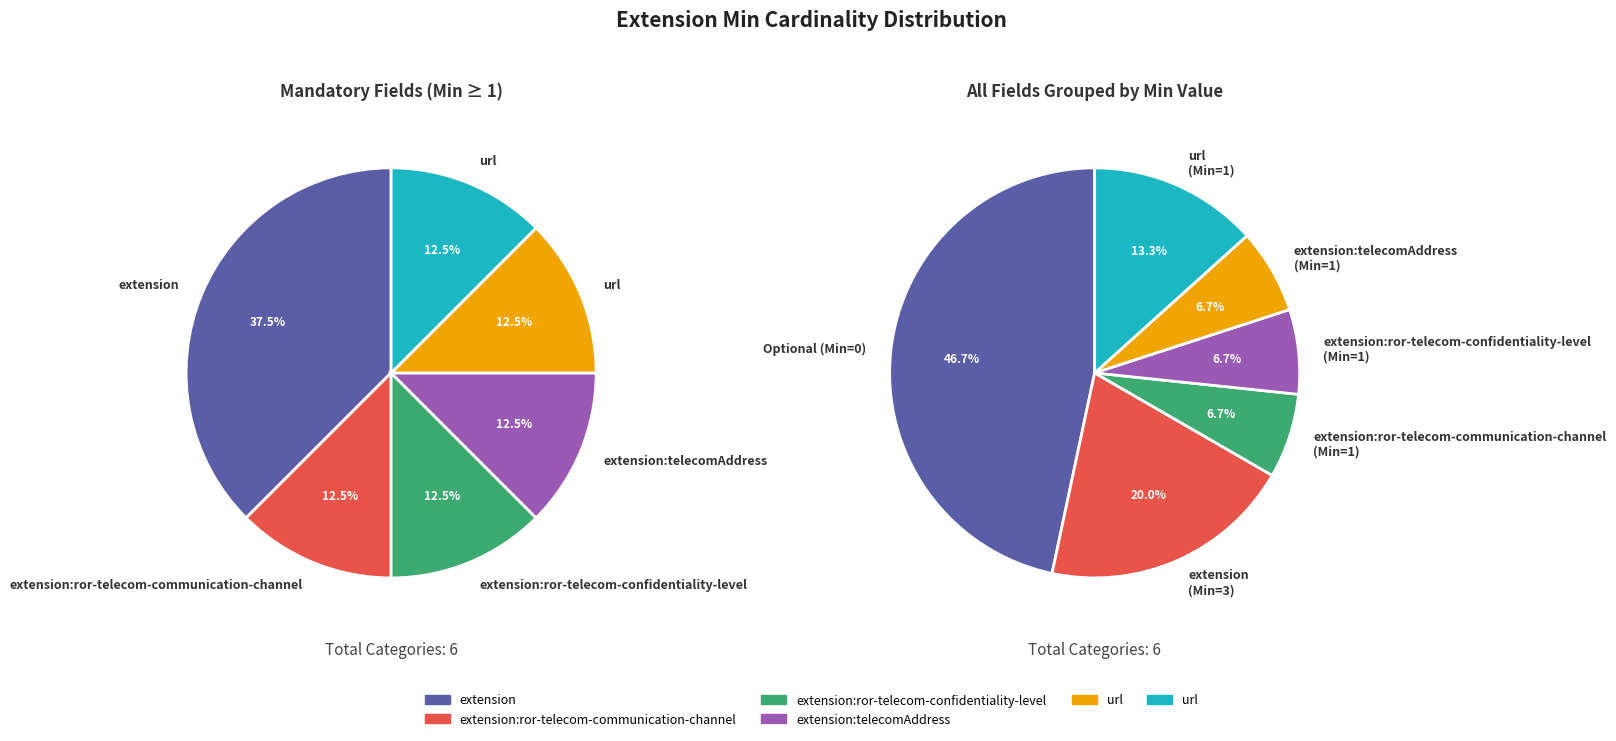

What percentage do 2 and 5 together represent?

50.0%